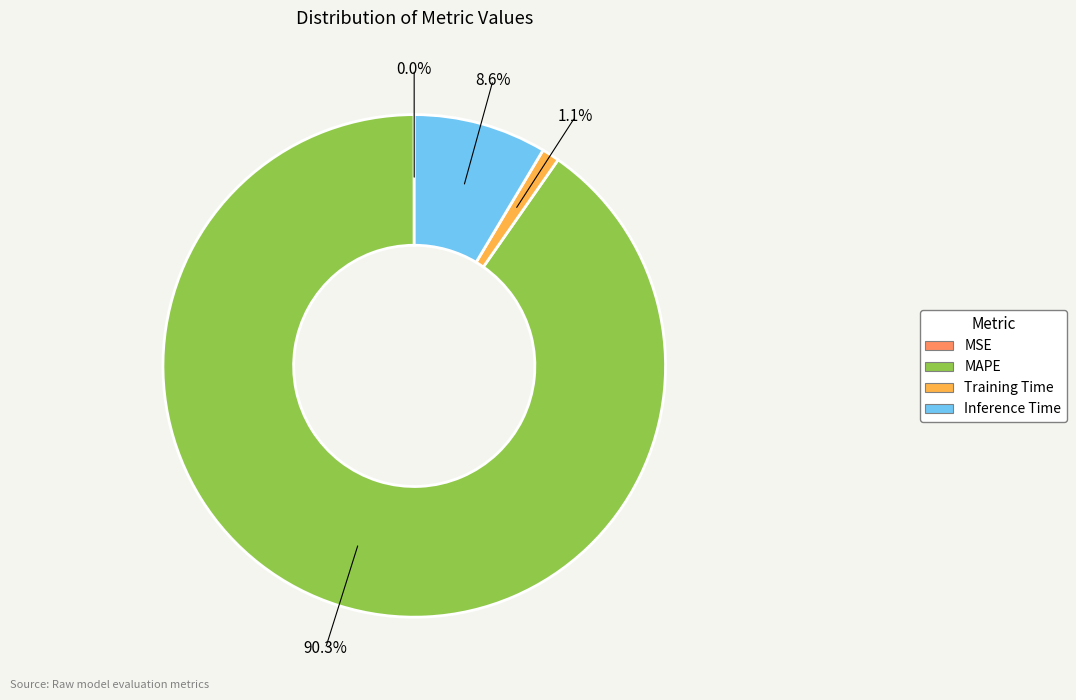

What is the largest slice in the pie chart?

MAPE